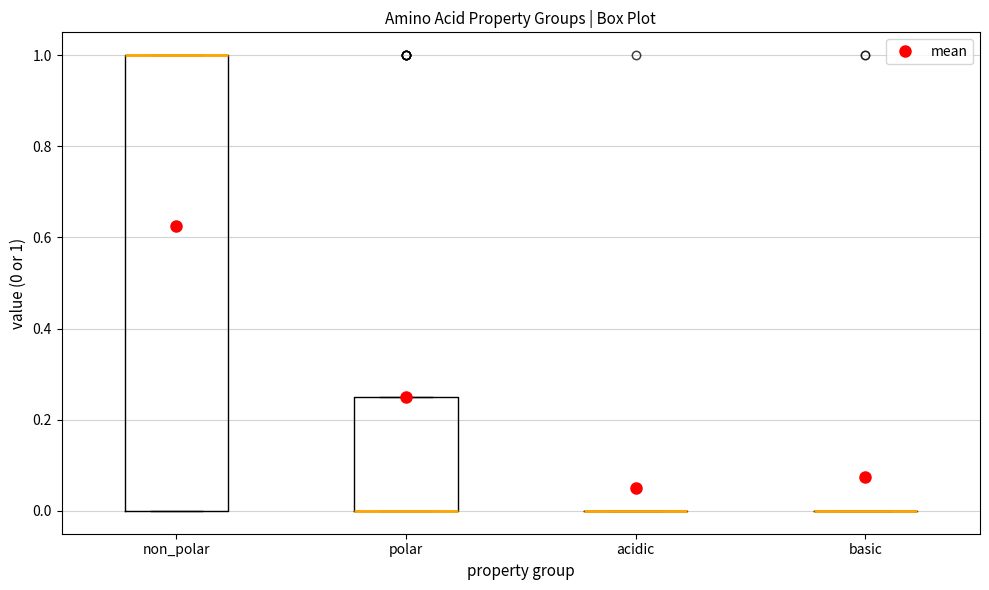

Reading left to right, transcribe this box plot: for each box, give where its median line is, the range the box spans, and where its two whiskers end, as read against the y-axis. The values are not printed on the chart, so give them approximately, as read against the axis.

non_polar: median 1.00 (drawn on the box's upper edge), box 0.00 to 1.00, whiskers 0.00 to 1.00
polar: median 0.00 (drawn on the box's lower edge), box 0.00 to 0.26, whiskers 0.00 to 0.26
acidic: box collapsed to a line at 0.00, whiskers 0.00 to 0.00
basic: box collapsed to a line at 0.00, whiskers 0.00 to 0.00